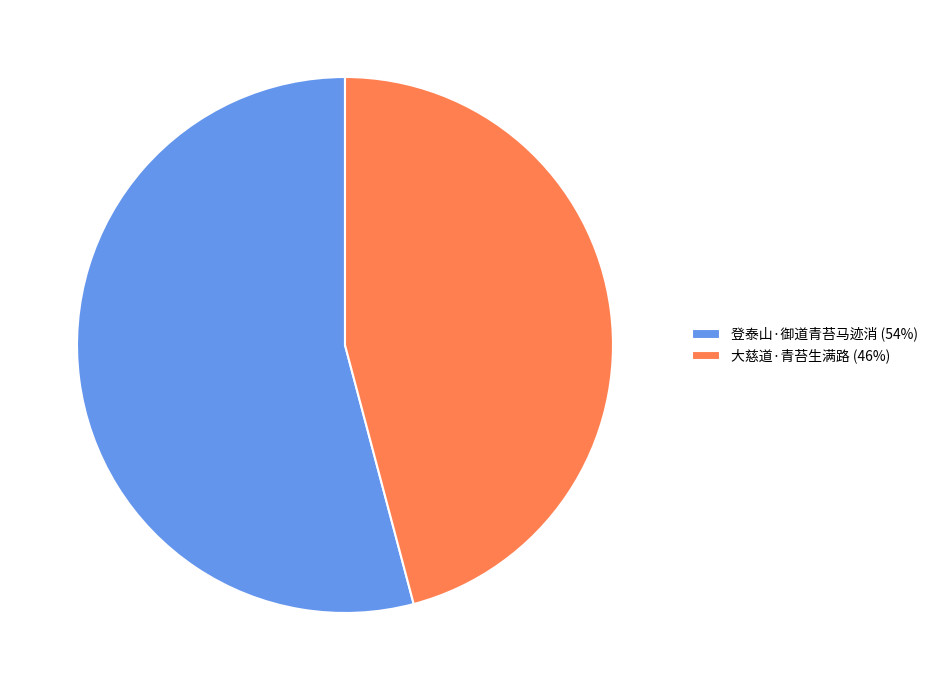

True or false: 登泰山·御道青苔马迹消 (54%) accounts for 54% of the total.

True